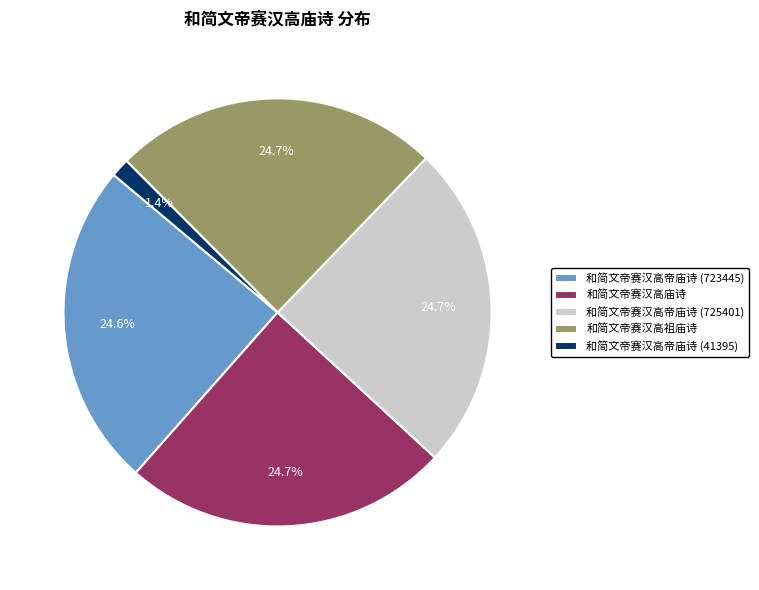

To the nearest percent, what percentage of the pie is 和简文帝赛汉高庙诗?

25%